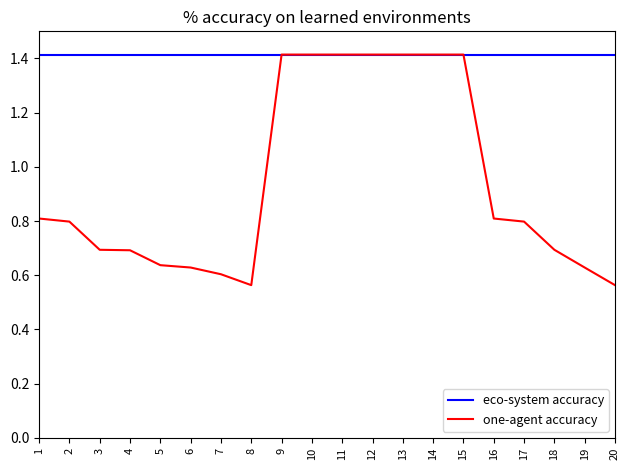

Which series changed the most between 8 and 15?

one-agent accuracy